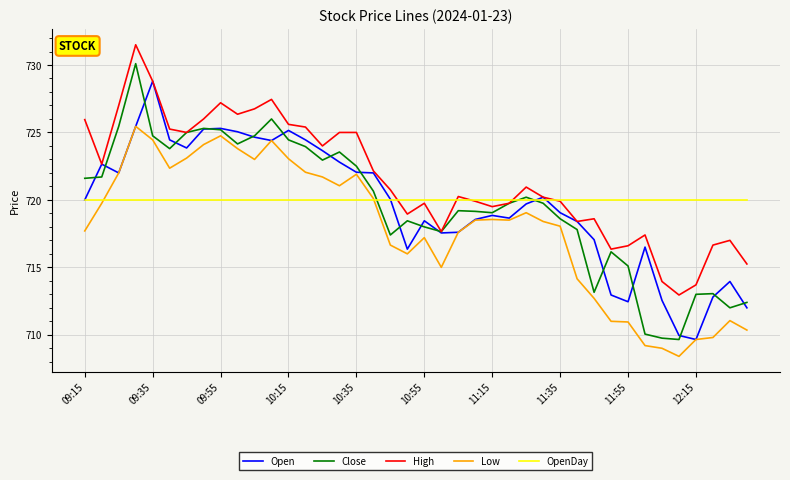

True or false: High and Low intersect in this chart.

False